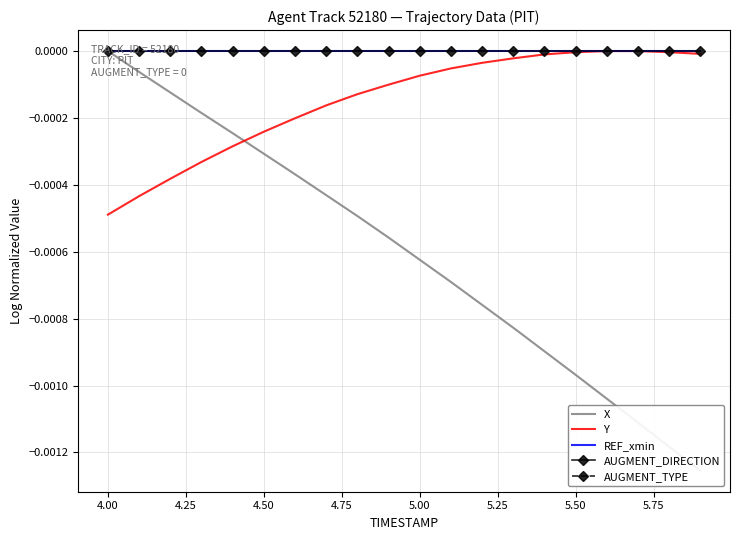

Is this an area chart (filled region under the line)?

No